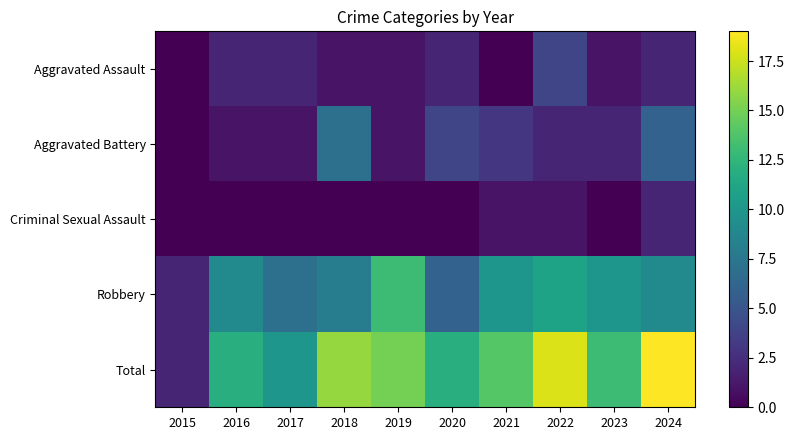

How many categories are shown in the chart?

10